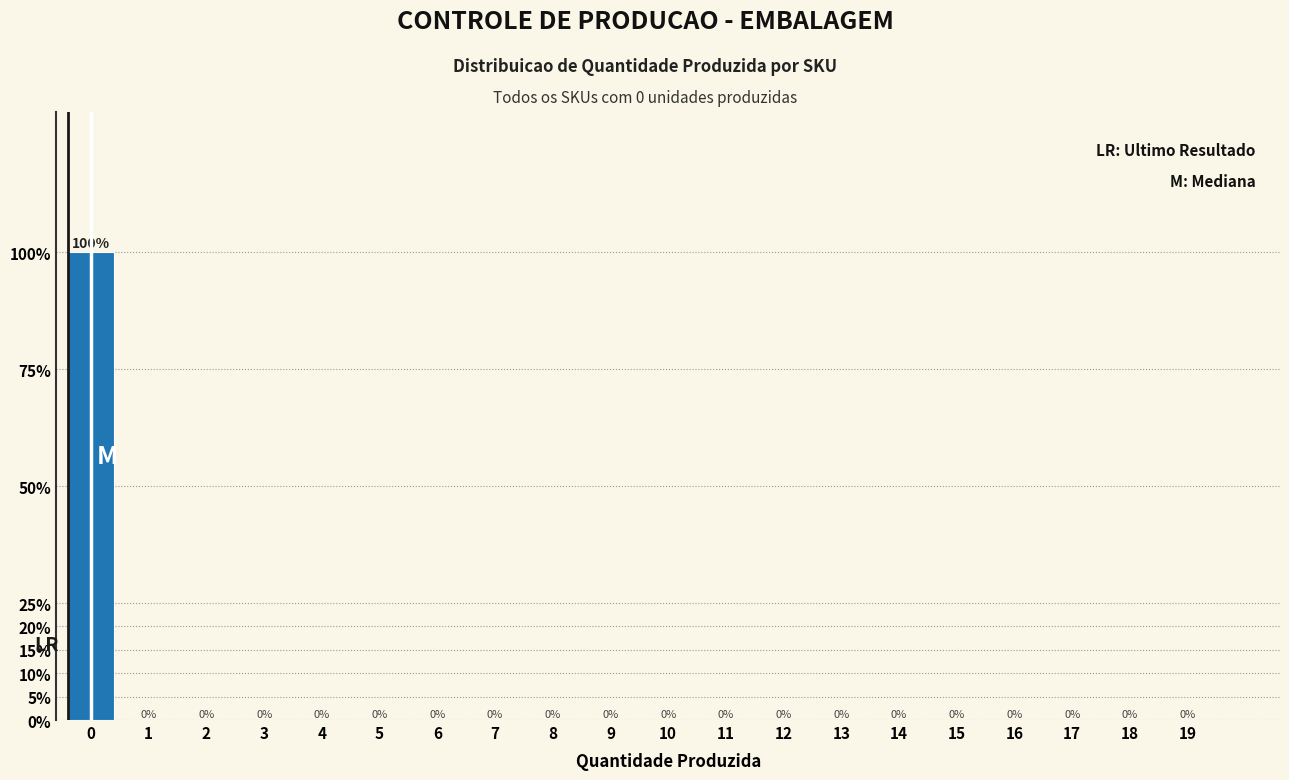

Reading left to right, list all the values displayed in this chart.

0=100	1=0	2=0	3=0	4=0	5=0	6=0	7=0	8=0	9=0	10=0	11=0	12=0	13=0	14=0	15=0	16=0	17=0	18=0	19=0